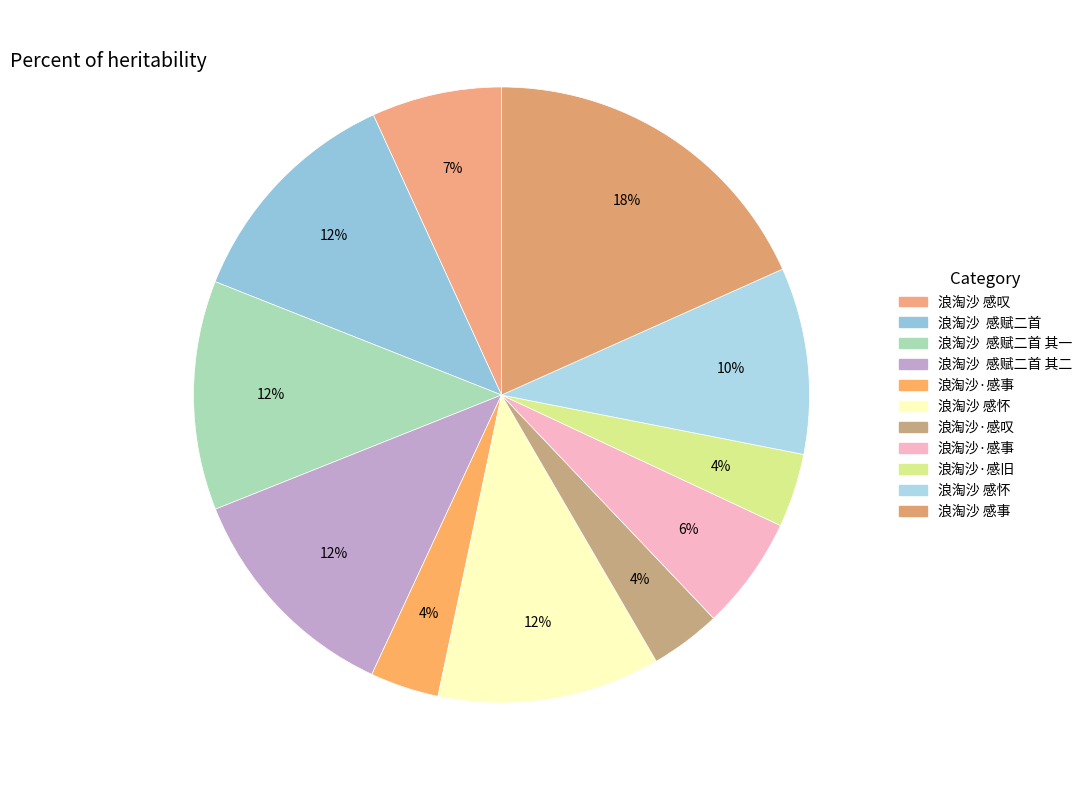

Does any single category account for the majority?

No